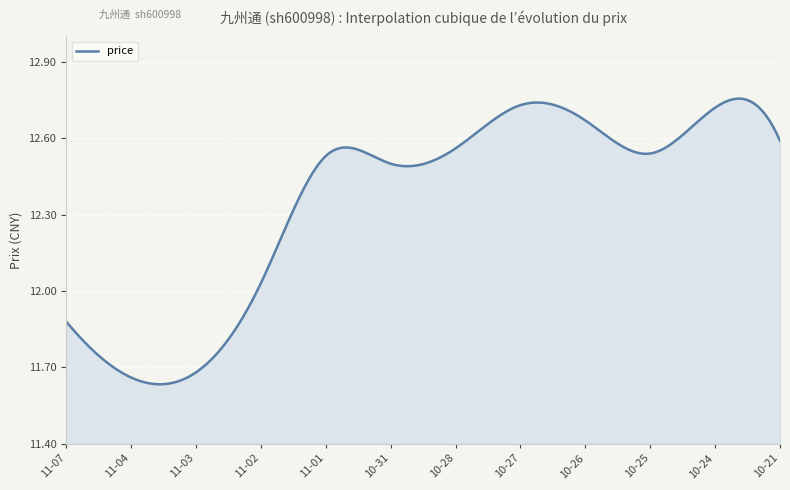

How many lines are shown in the chart?

1